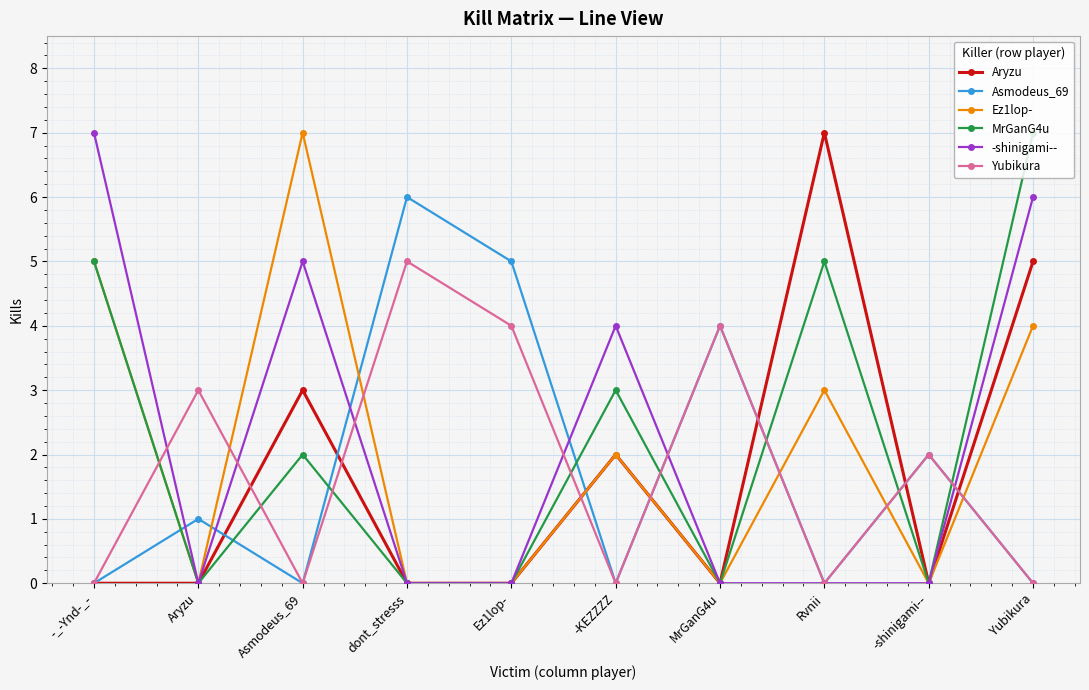

Which series changed the most between -_-Ynd-_- and -shinigami--?

-shinigami--